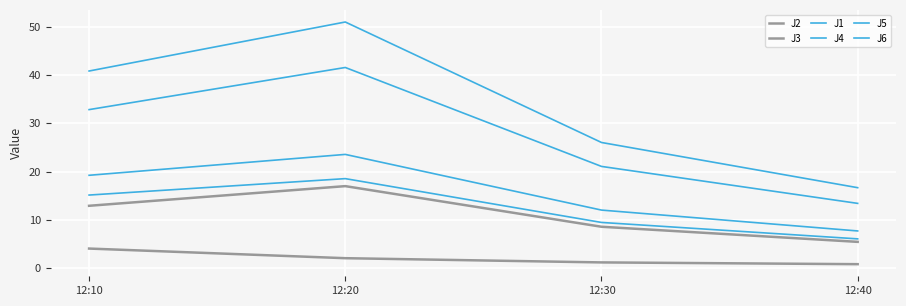

What is the difference between the second highest and second lowest values in the J3 series?

0.9